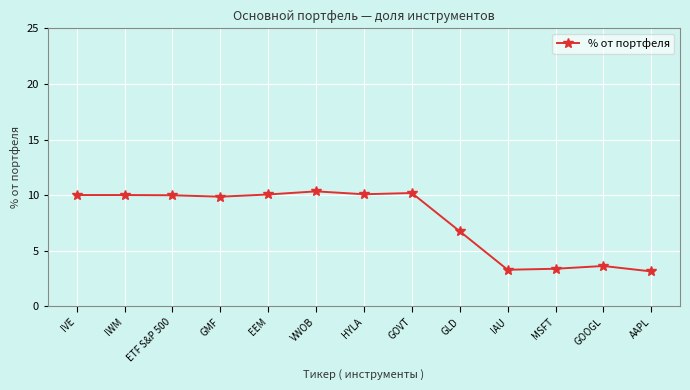

What is the value of the 10th point from the left?

3.3